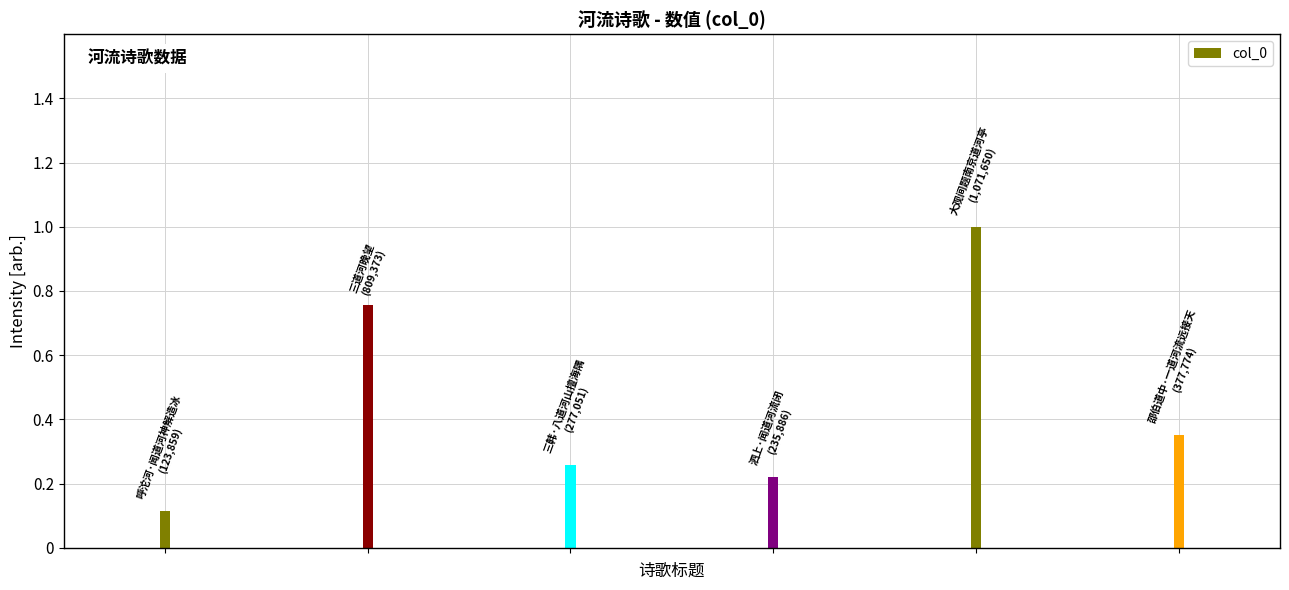

What is the maximum value shown in the chart?

1.0